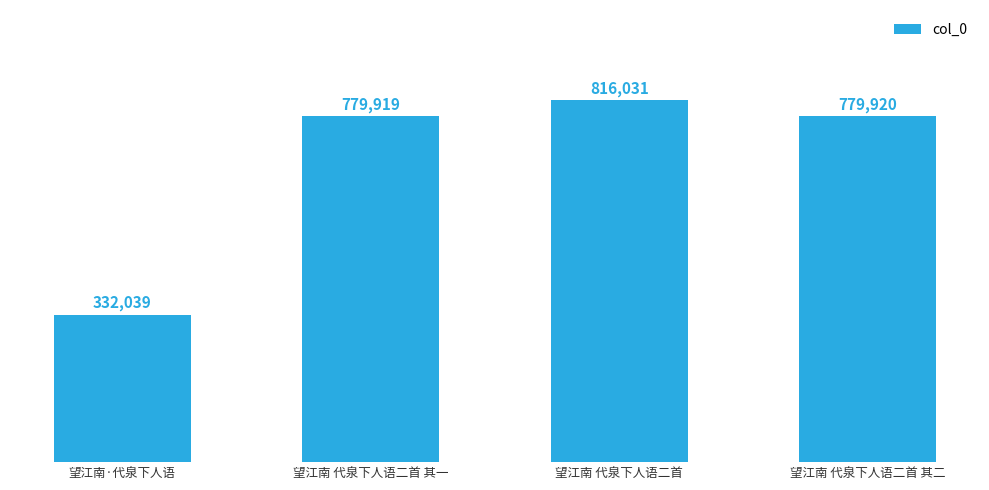

What is the difference between the values at 望江南·代泉下人语 and 望江南 代泉下人语二首 其二?

447881